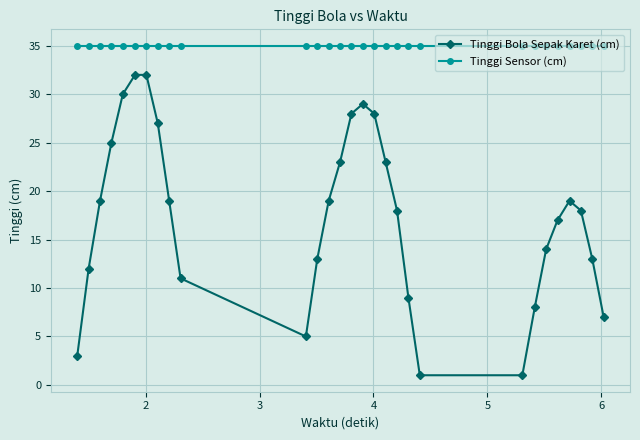

What is the greatest value displayed?

35